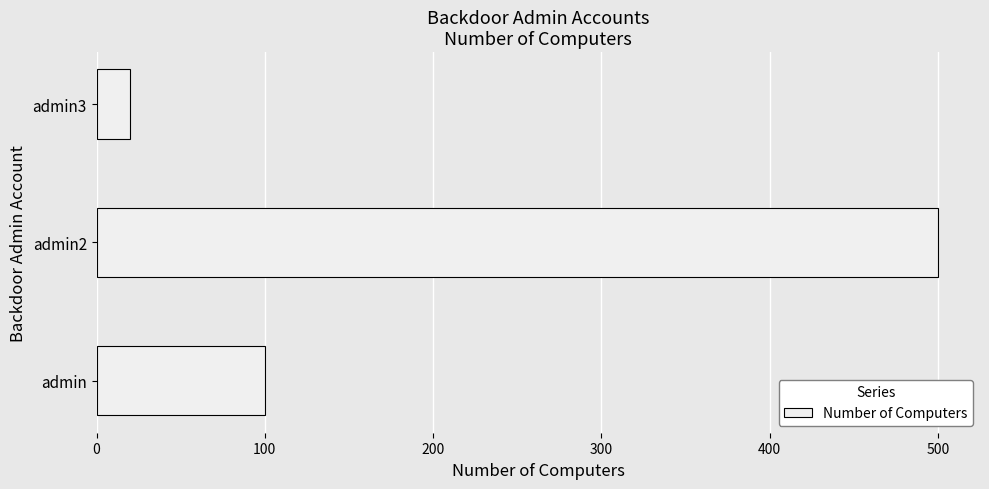

Does the chart contain stacked bars?

No